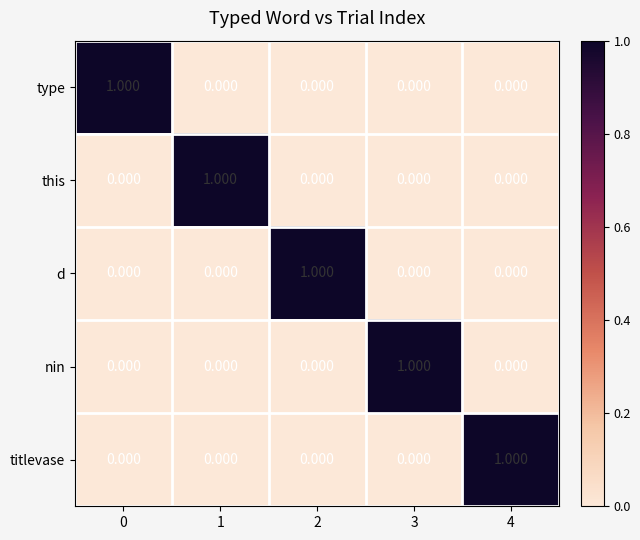

How many series are shown in this chart?

5